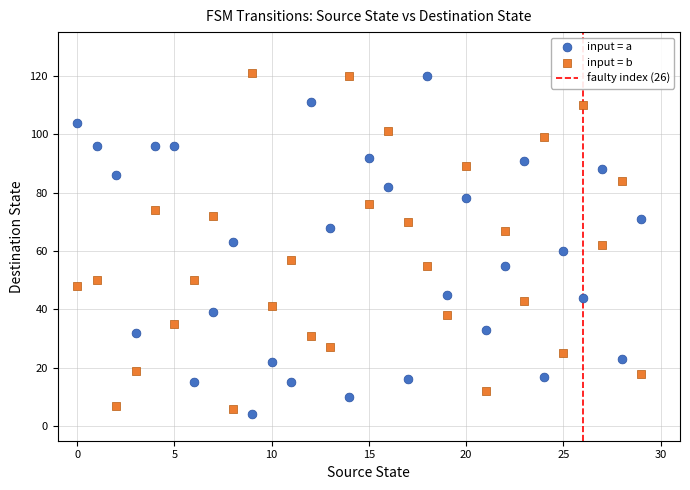

Which series reaches the minimum Y coordinate?

input = a